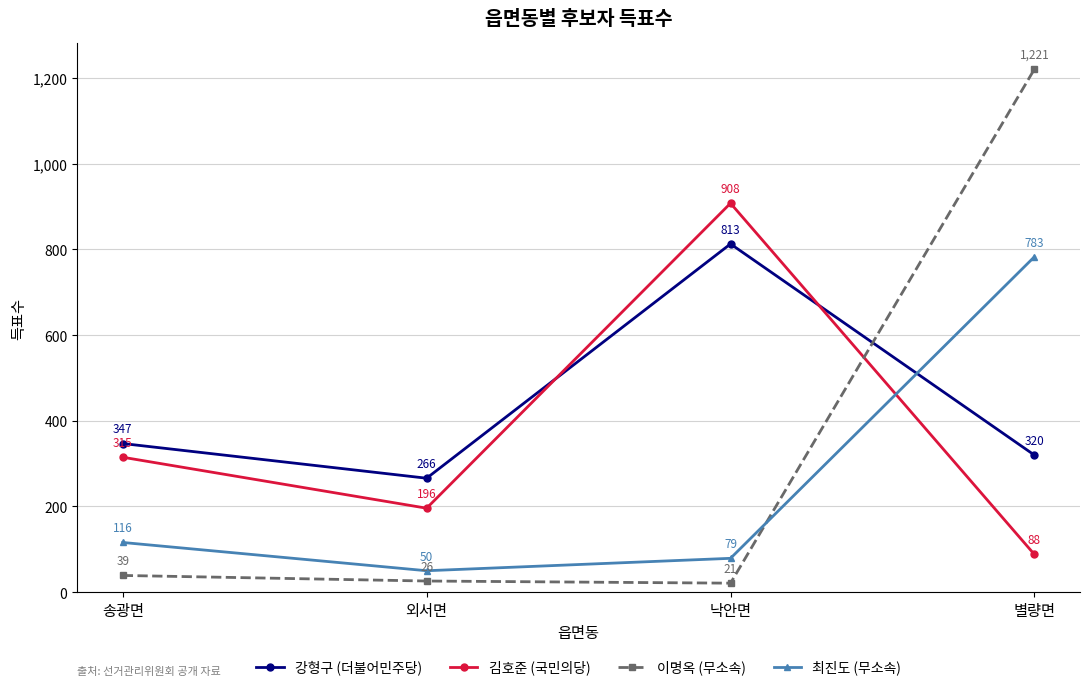

What value does the 이명옥 (무소속) series have at 송광면?

39